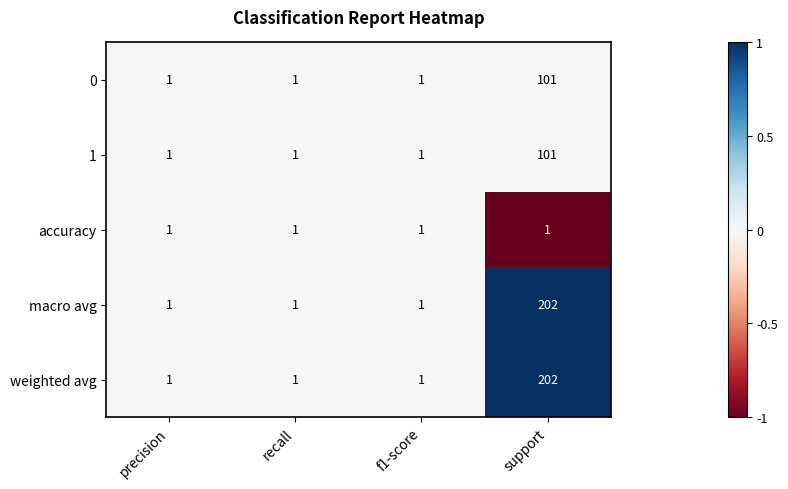

Reading left to right, list all the values displayed in this chart.

0: precision=1	recall=1	f1-score=1	support=101
1: precision=1	recall=1	f1-score=1	support=101
accuracy: precision=1	recall=1	f1-score=1	support=1
macro avg: precision=1	recall=1	f1-score=1	support=202
weighted avg: precision=1	recall=1	f1-score=1	support=202